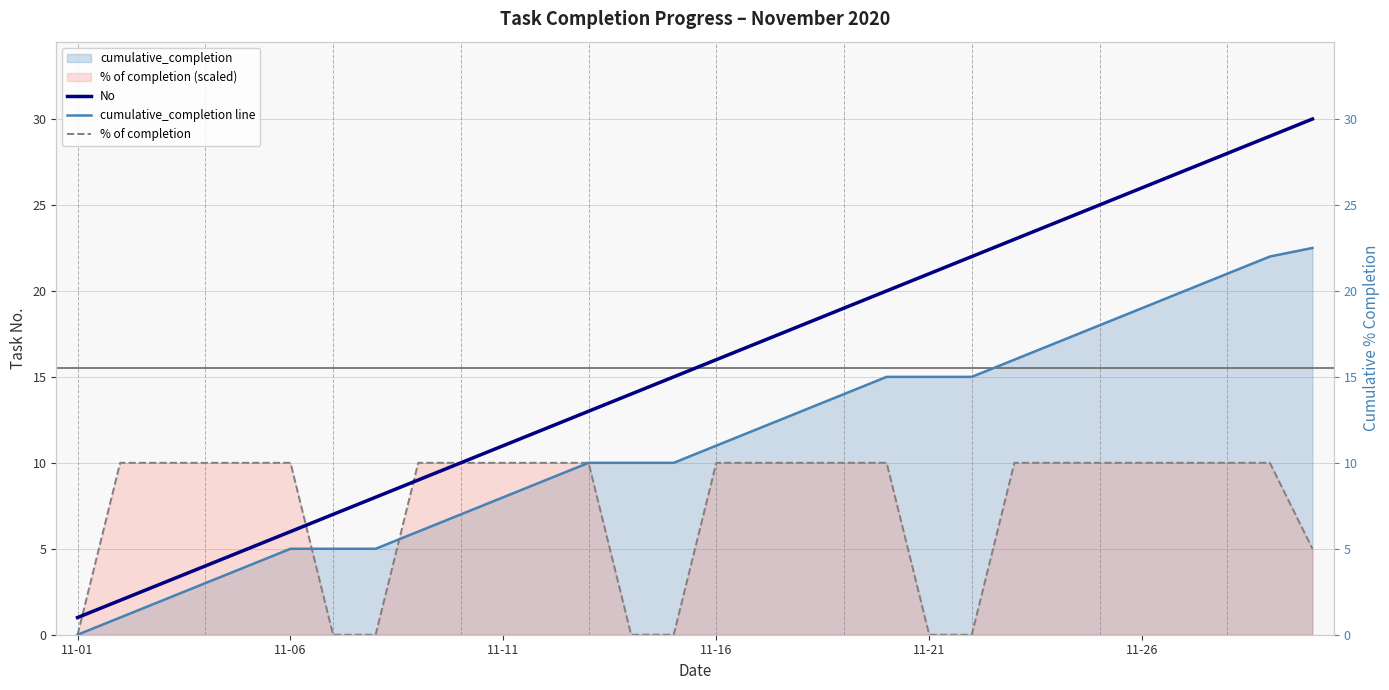

How many % of completion values are between 5 and 10?

23